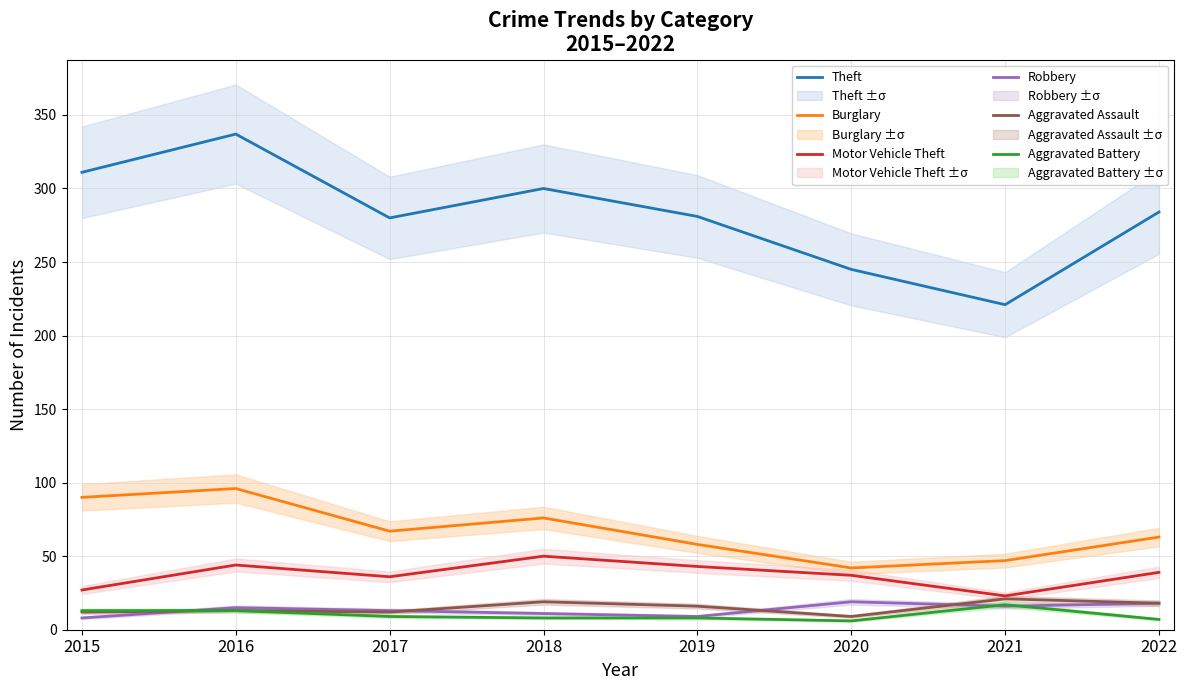

Which series has the largest total across all categories?

Theft